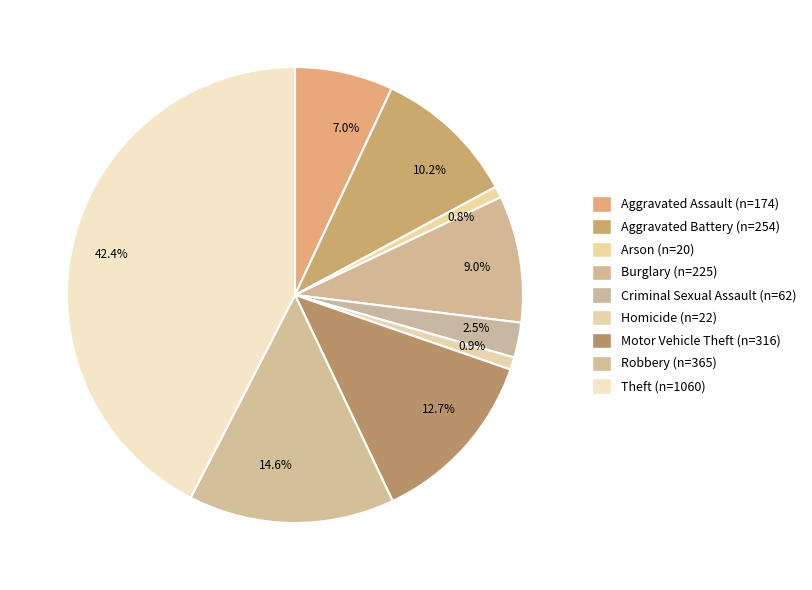

Which category has the biggest portion of the pie?

42.4%